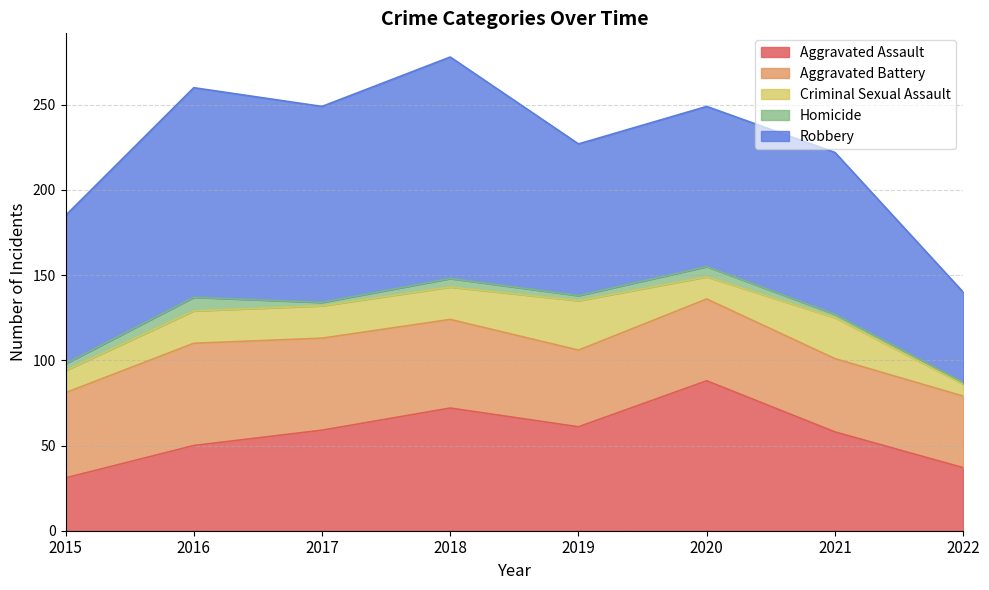

The Criminal Sexual Assault series shows 13 at 2015. True or false?

True